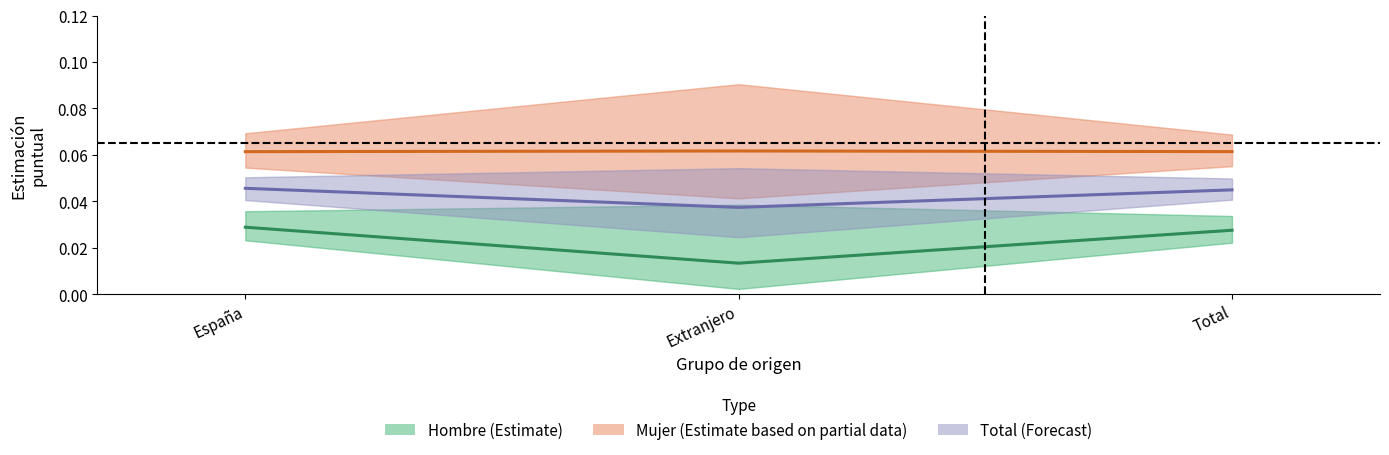

What position from the left is Total?

3